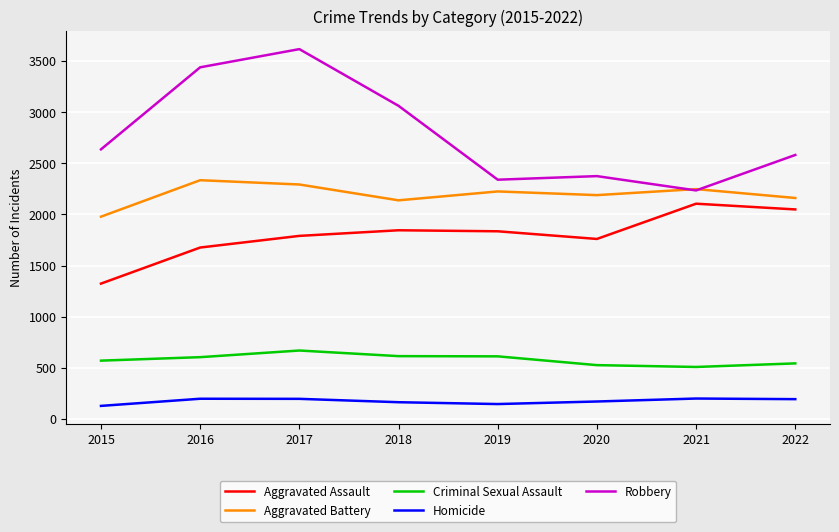

What is the difference between the Criminal Sexual Assault values at 2019 and 2018?

2